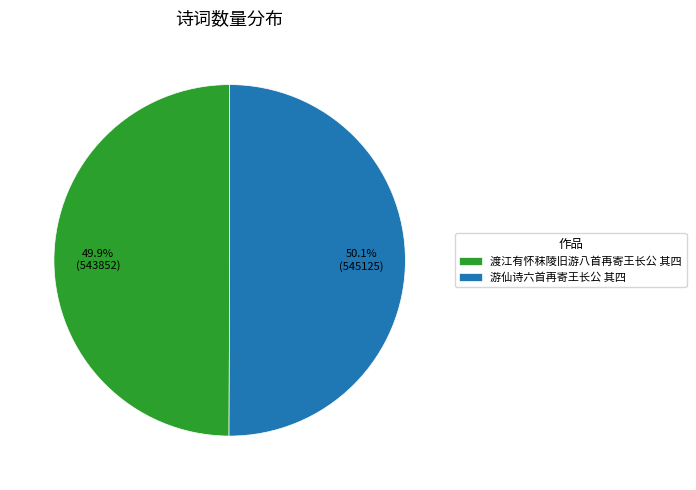

Combined, what portion of the pie is 游仙诗六首再寄王长公 其四 and 渡江有怀秣陵旧游八首再寄王长公 其四?

100.0%